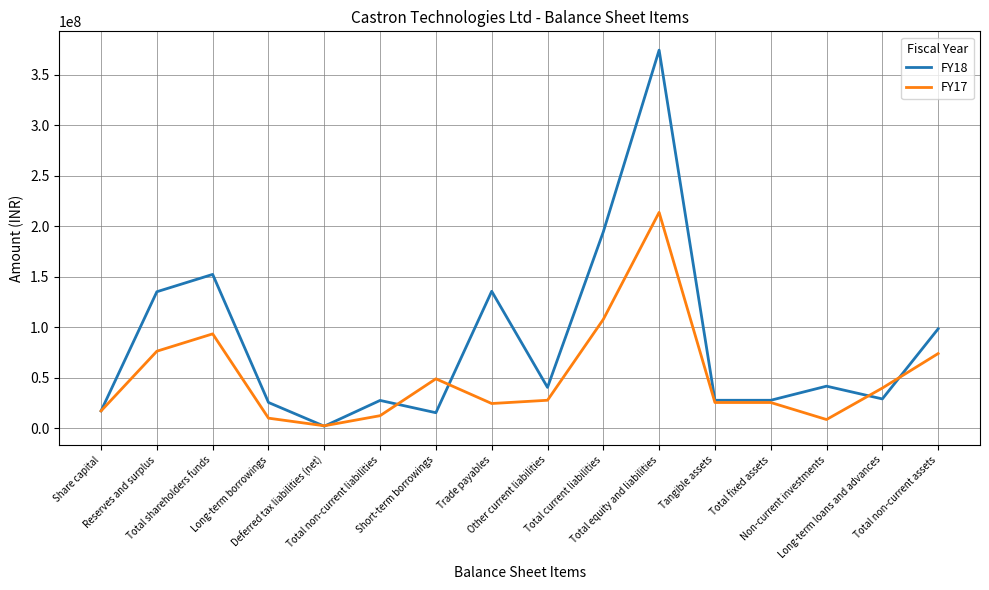

What is the sum of the FY18 values at Other current liabilities and Non-current investments?

82105098.0